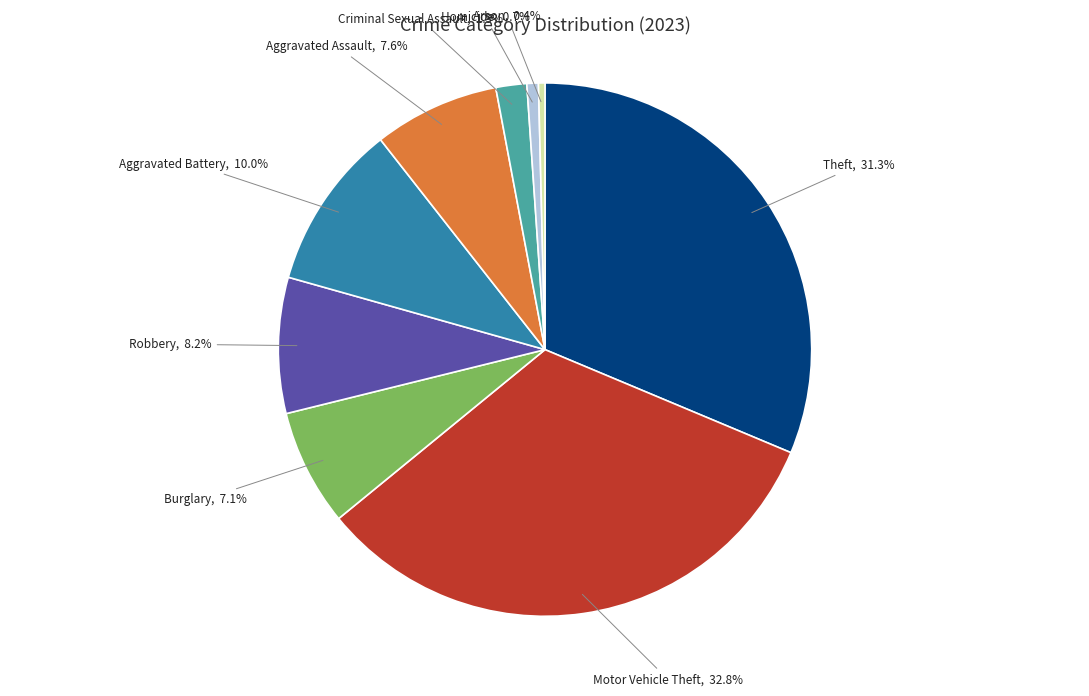

Count the number of slices in the pie.

9